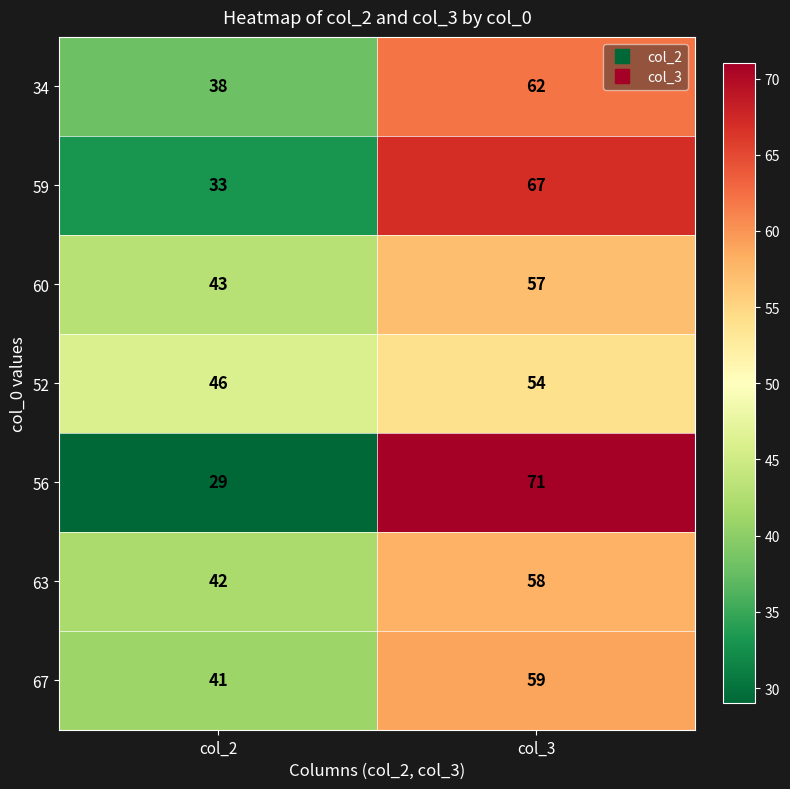

Count the number of data series in this chart.

7